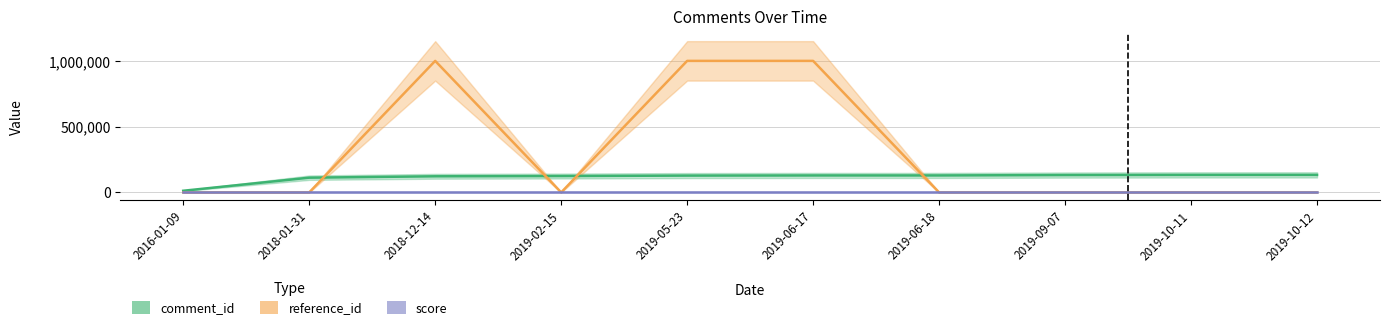

The reference_id_norm series shows 7.6 at 2019-06-18. True or false?

False